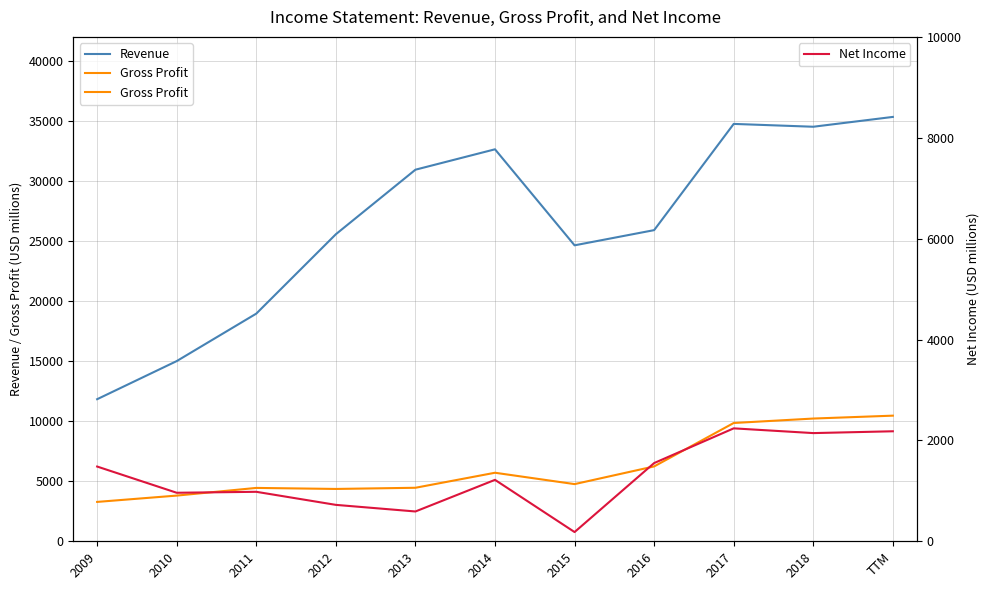

Reading right to left, list all the values displayed in this chart.

Revenue: 35336	34518	34754	25909	24644	32640	30941	25567	18957	15005	11831
Gross Profit: 10461	10220	9850	6234	4761	5707	4456	4358	4444	3805	3279
Net Income: 2181	2145	2239	1551	183	1218	591	722	981	962	1482